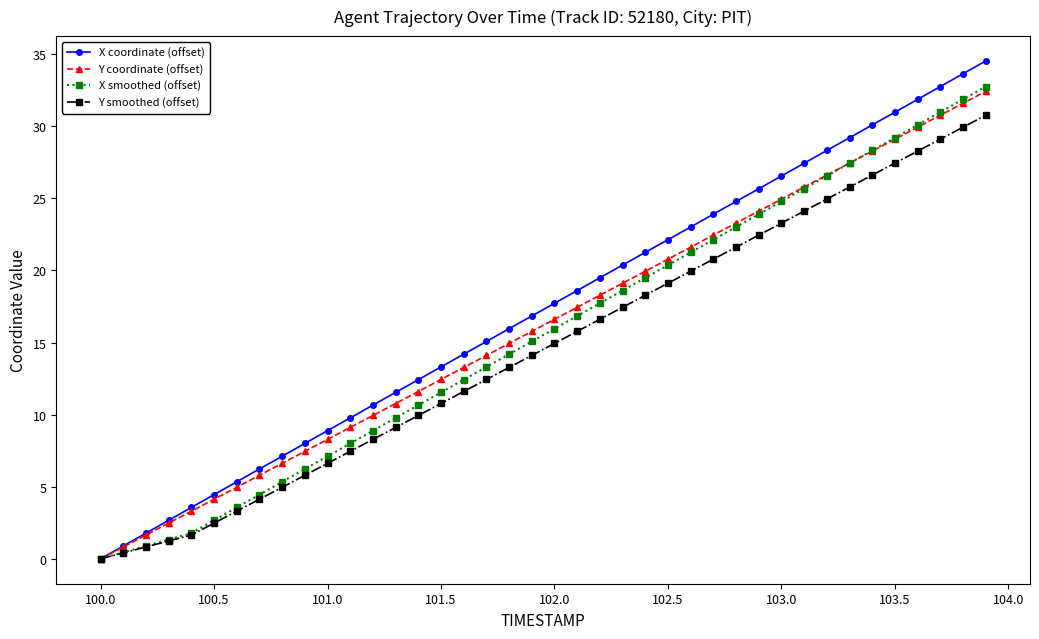

List the series in order of their peak value, highest first.

X coordinate (offset), X smoothed (offset), Y coordinate (offset), Y smoothed (offset)